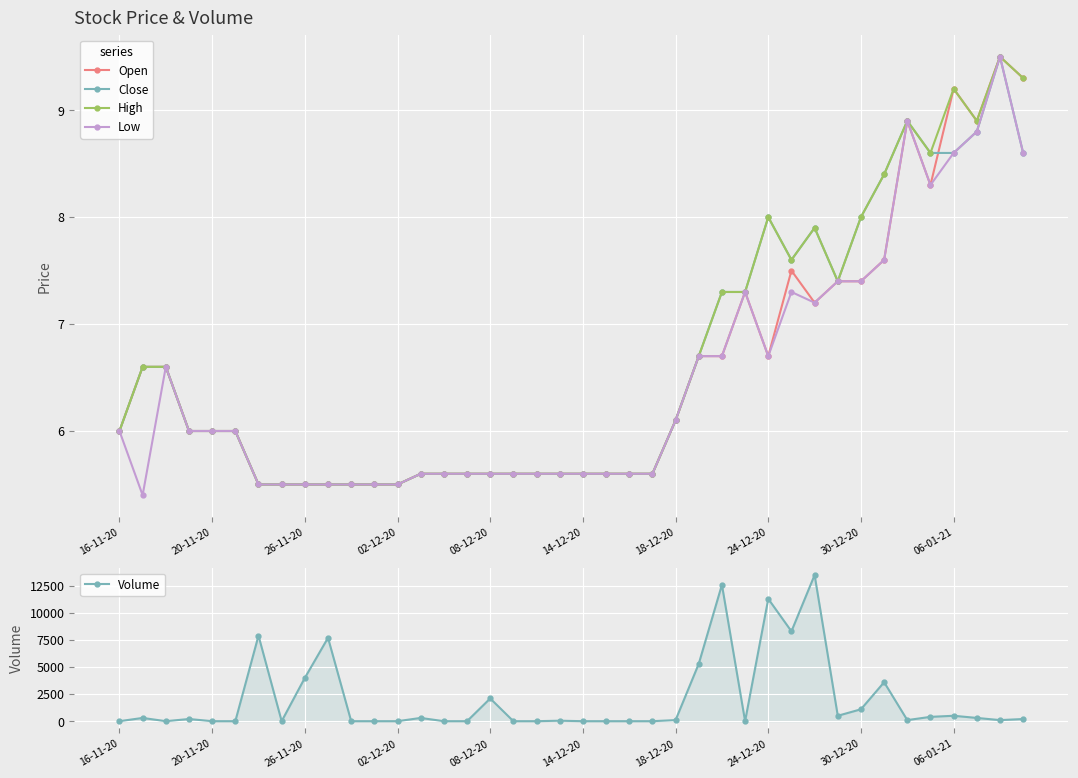

What is the lowest value of the Open series?

5.5